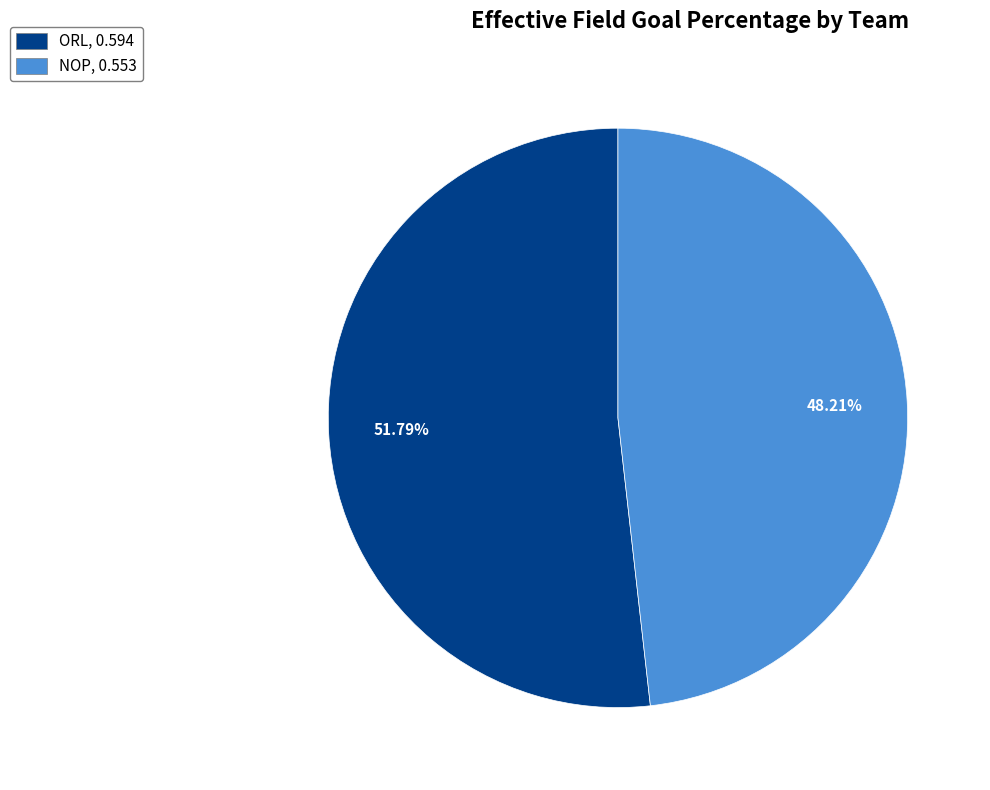

How much of the chart is everything except ORL?

48.2%